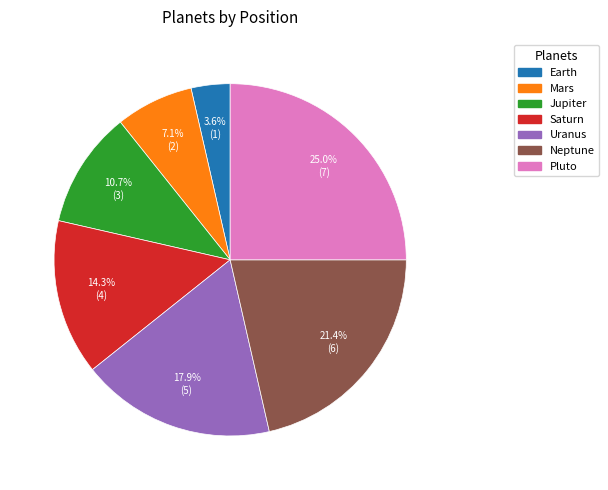

Between Uranus and Saturn, which is larger?

Uranus